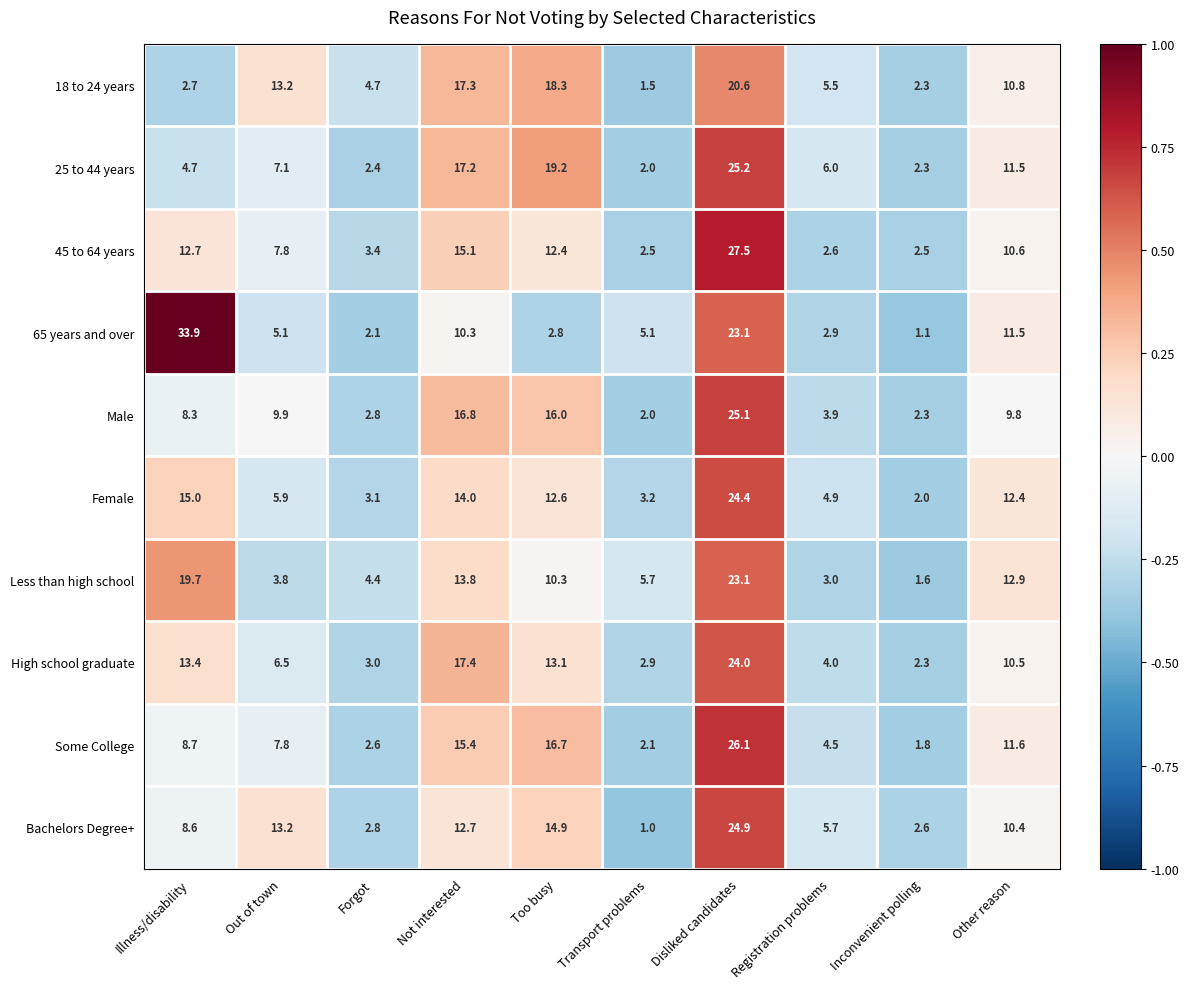

What is the smallest value displayed?

1.0